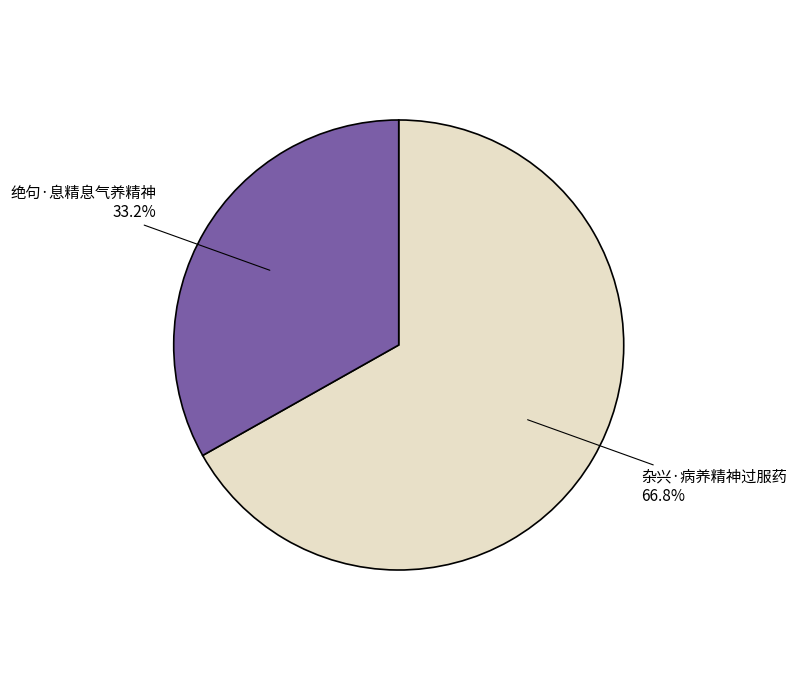

Is there any slice that represents more than half of the pie?

Yes